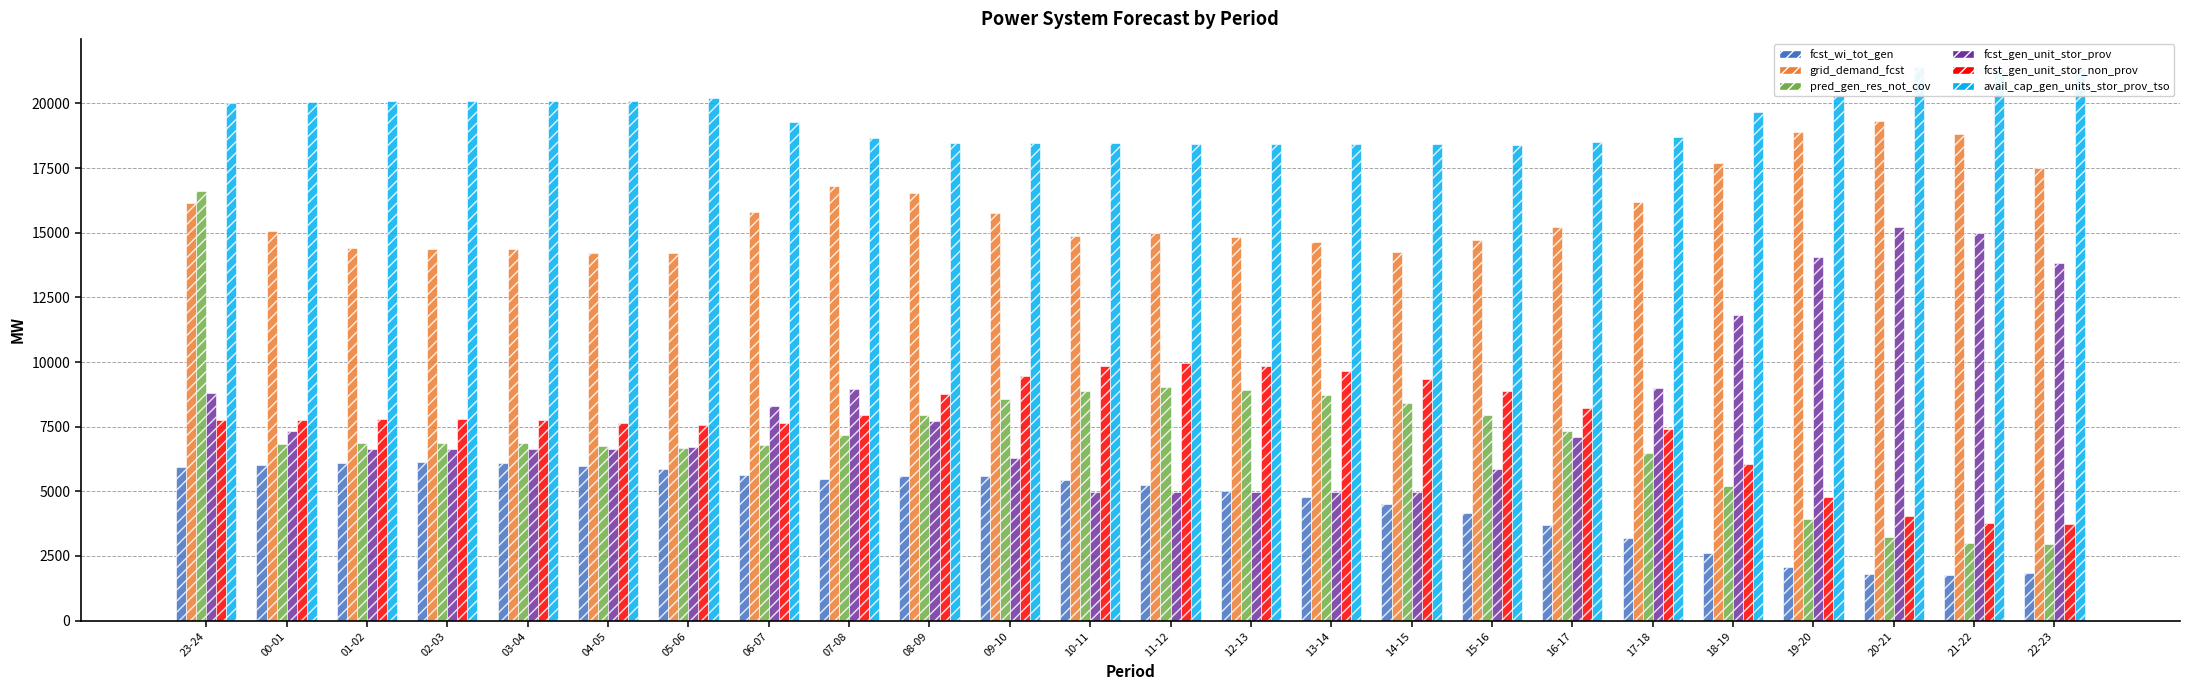

What is the label of the 16th bar from the left?

14-15